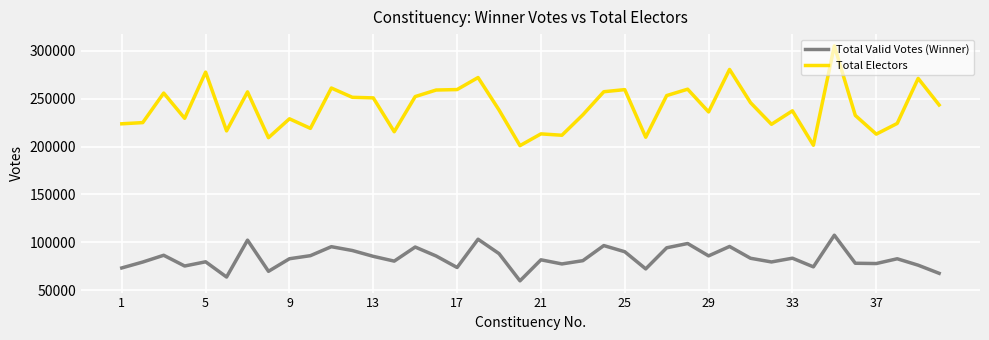

True or false: Total Valid Votes (Winner) and Total Electors intersect in this chart.

False